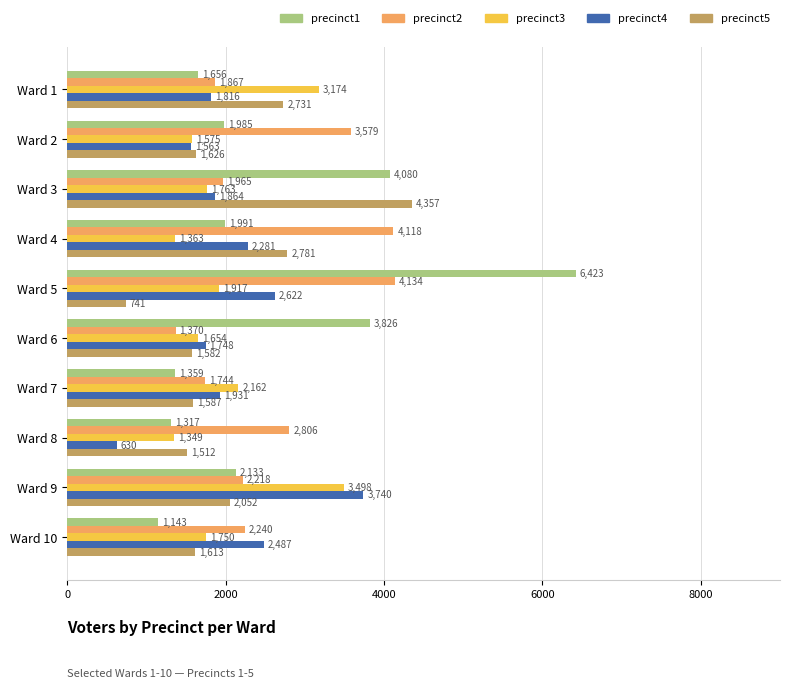

Is it true that precinct5 equals 1613 at Ward 10?

True